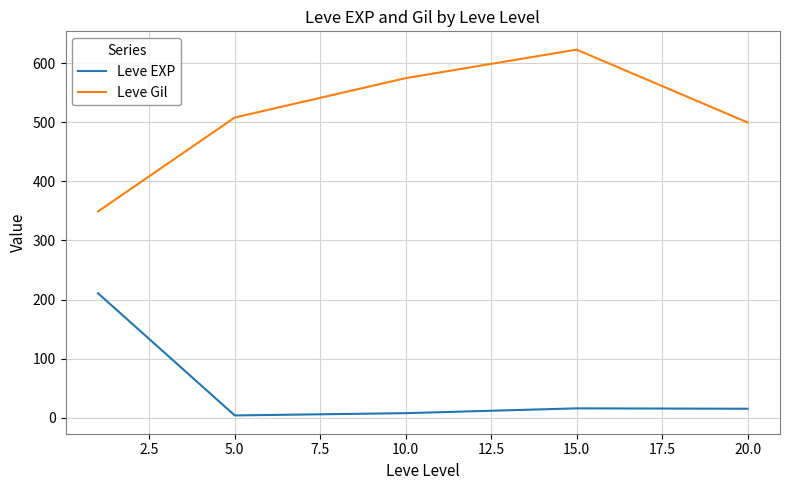

Which series has the largest total across all categories?

Leve Gil